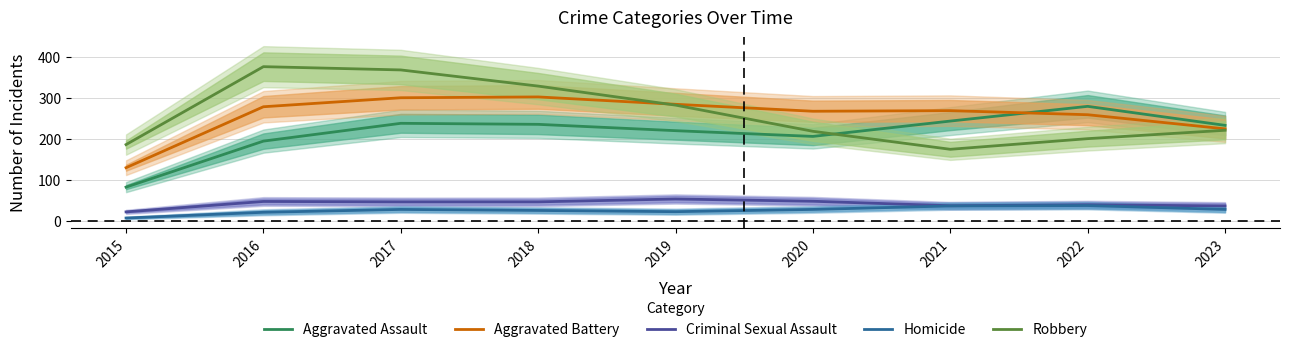

How many values in the Homicide series are below 27?

4